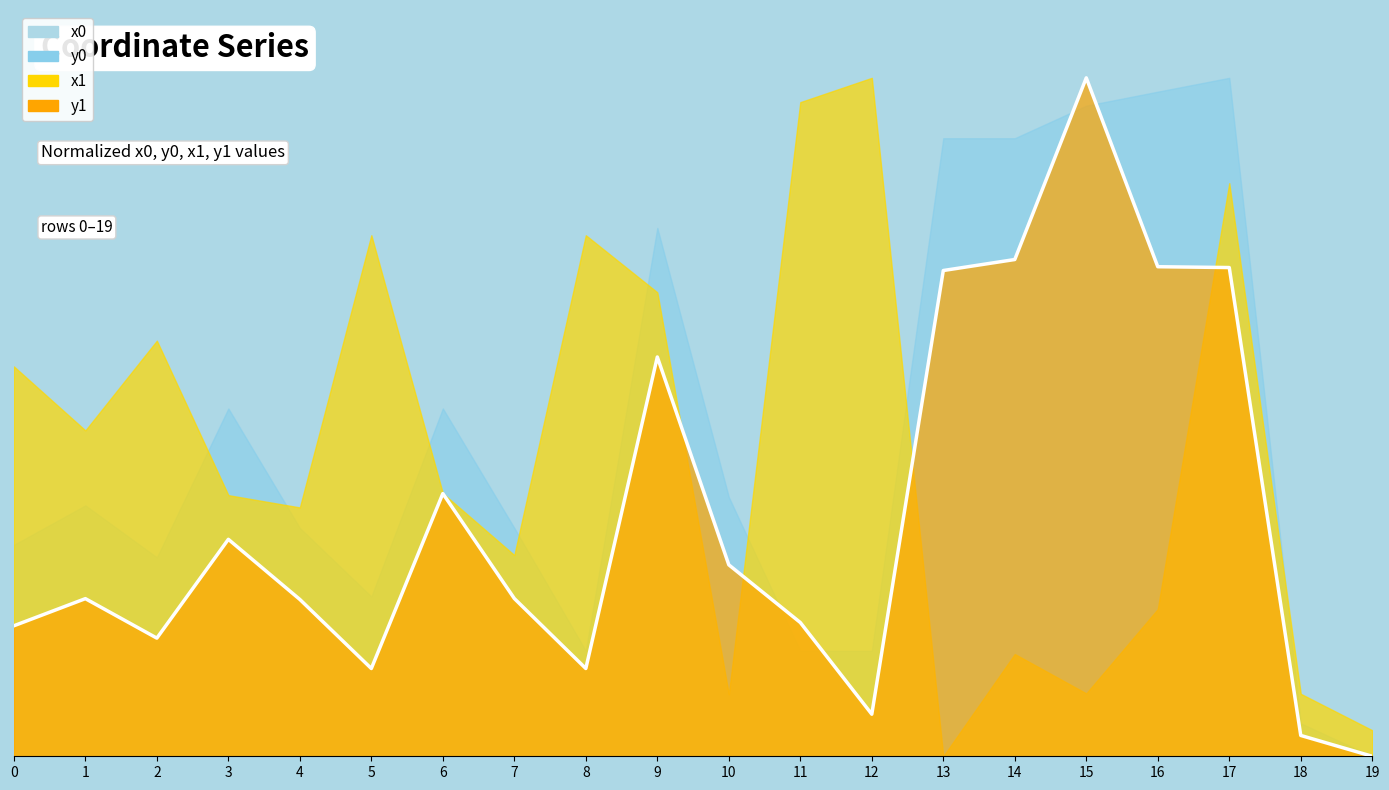

What is the value of the 5th point from the left?

0.2